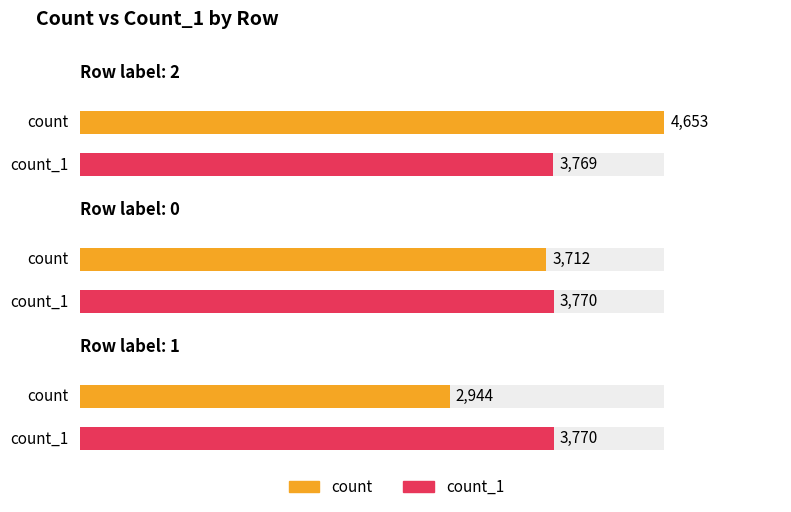

What is the label of the 3rd bar from the right?

2